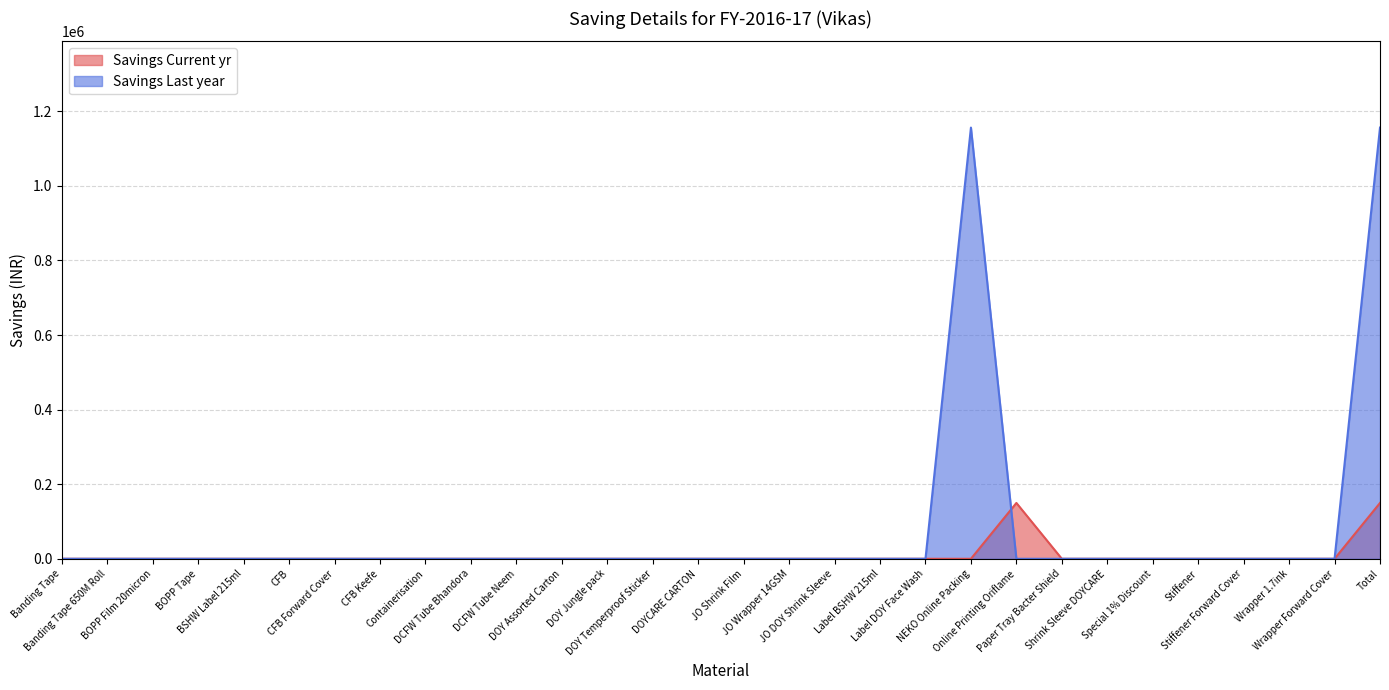

Does the chart display data point markers on the line(s)?

No